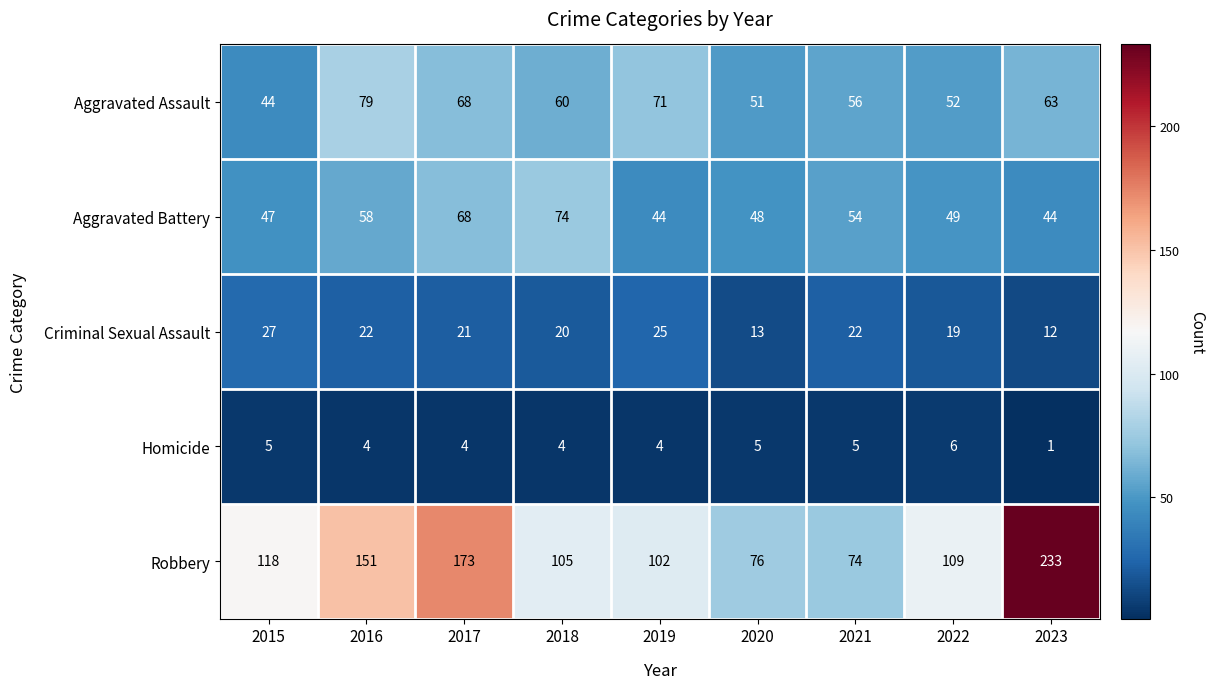

At which label does Aggravated Assault reach its minimum?

2015